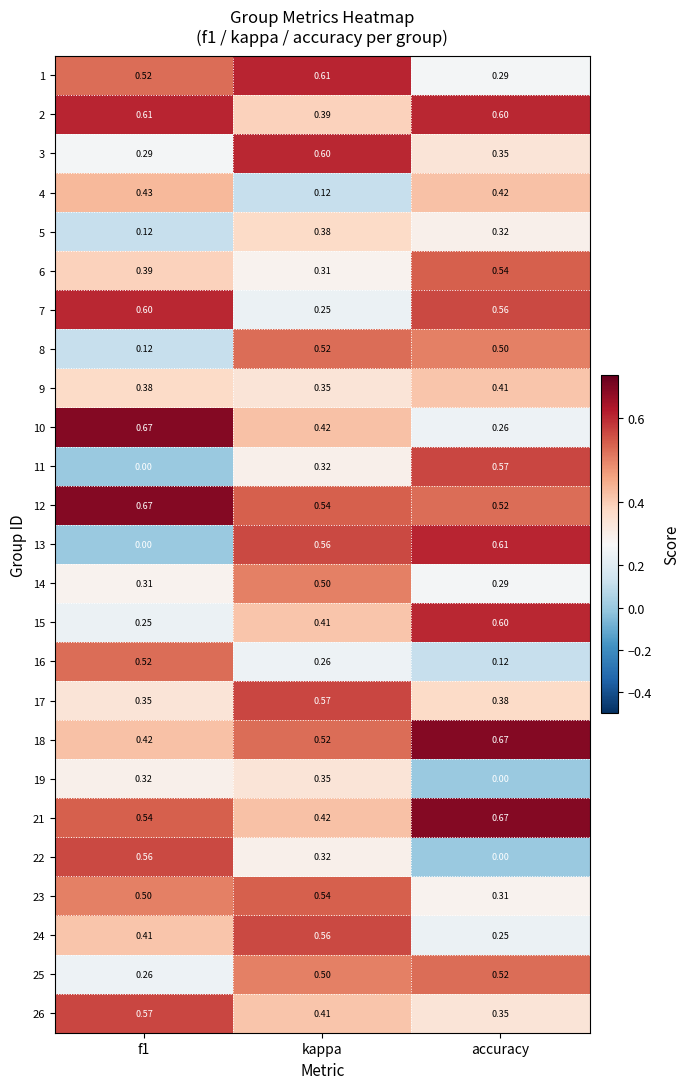

Is the value of 24 at kappa greater than the value of 23 at accuracy?

Yes